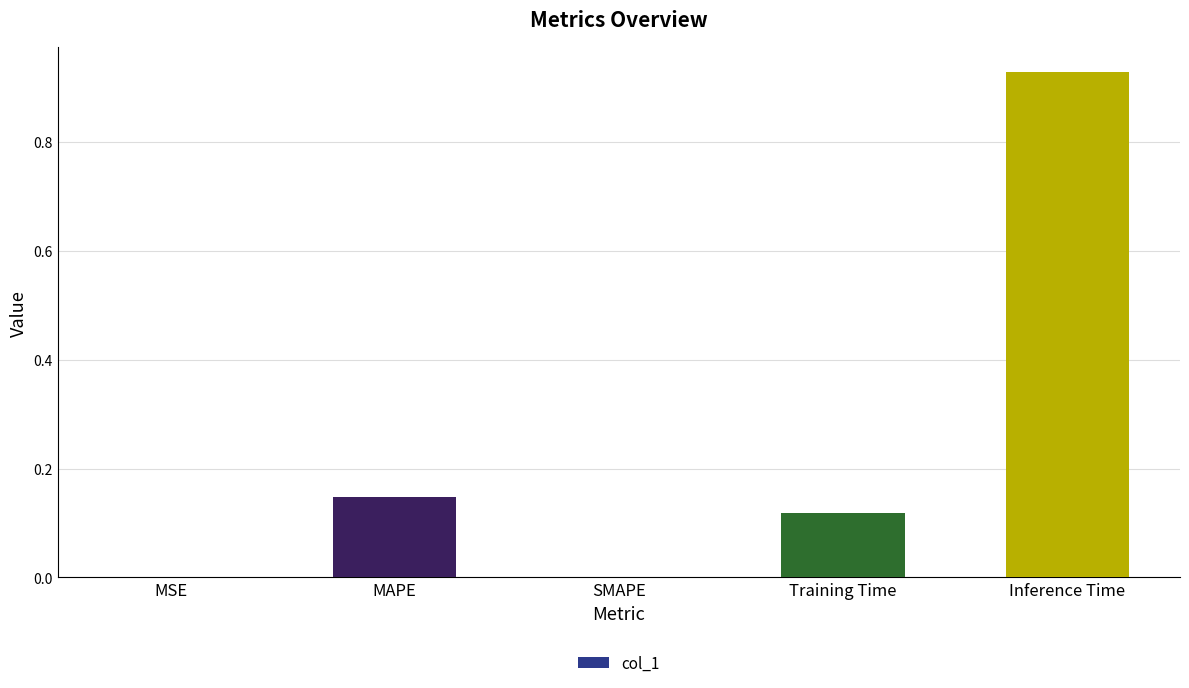

How many distinct data groups are displayed?

1